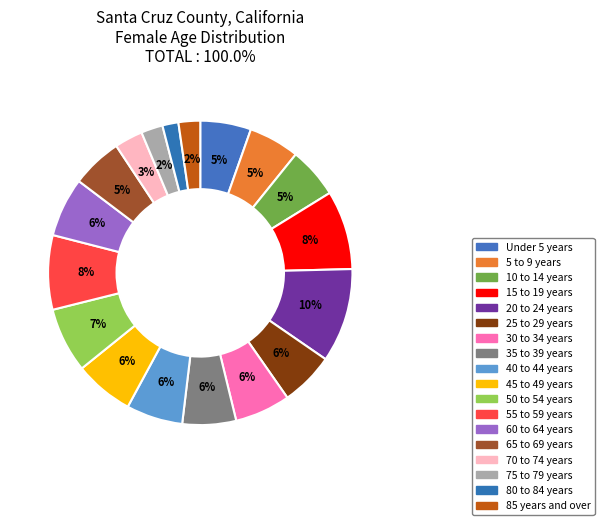

Is 35 to 39 years the majority of the pie?

No